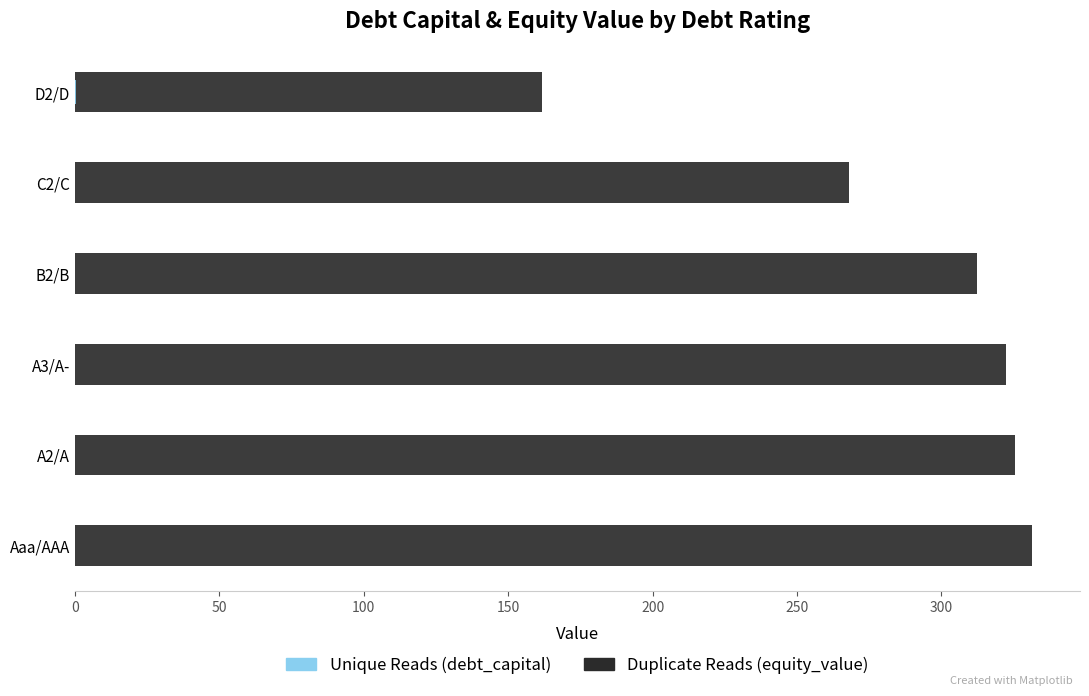

How many data points in Duplicate Reads are above 322?

3